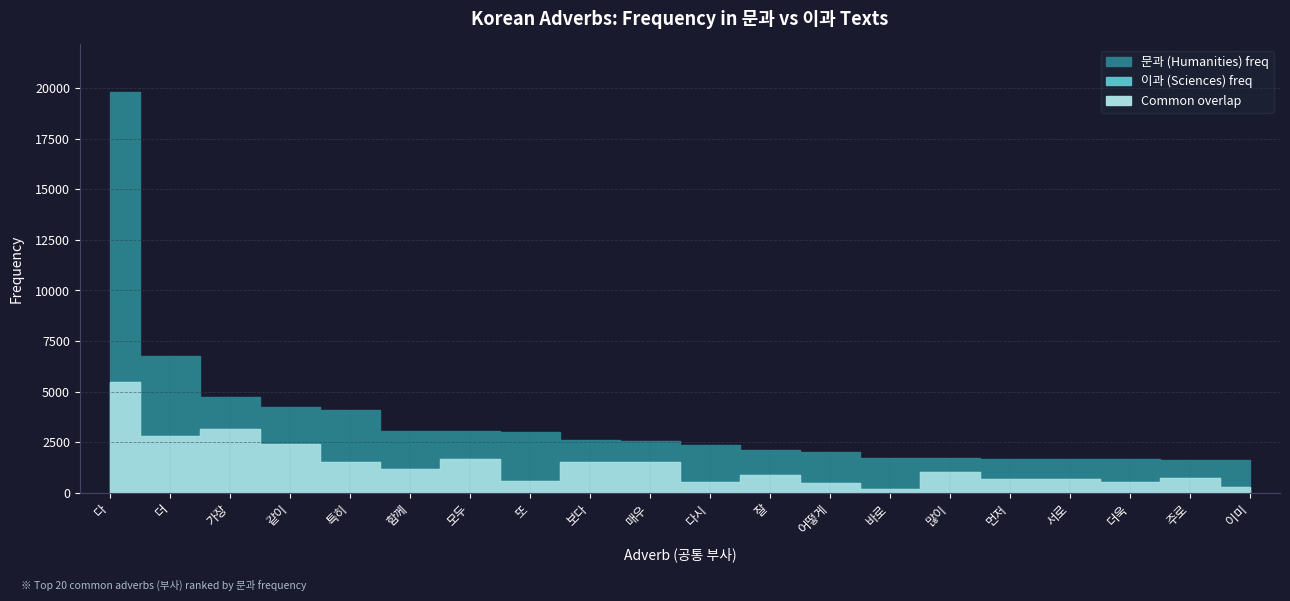

Rank the categories by freq_i value from highest to lowest.

다, 가장, 더, 같이, 모두, 특히, 매우, 보다, 함께, 많이, 잘, 주로, 서로, 먼저, 또, 다시, 더욱, 어떻게, 이미, 바로